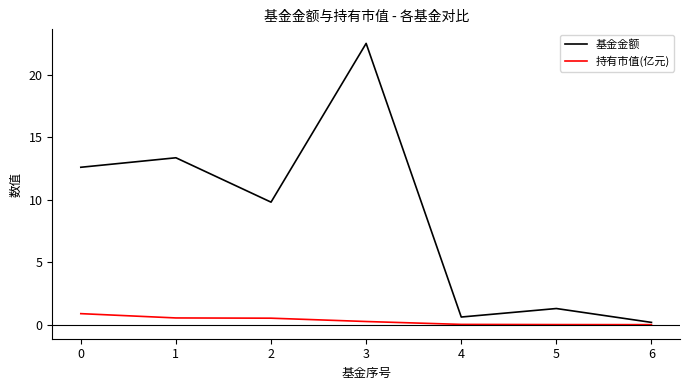

Is this an area chart (filled region under the line)?

No